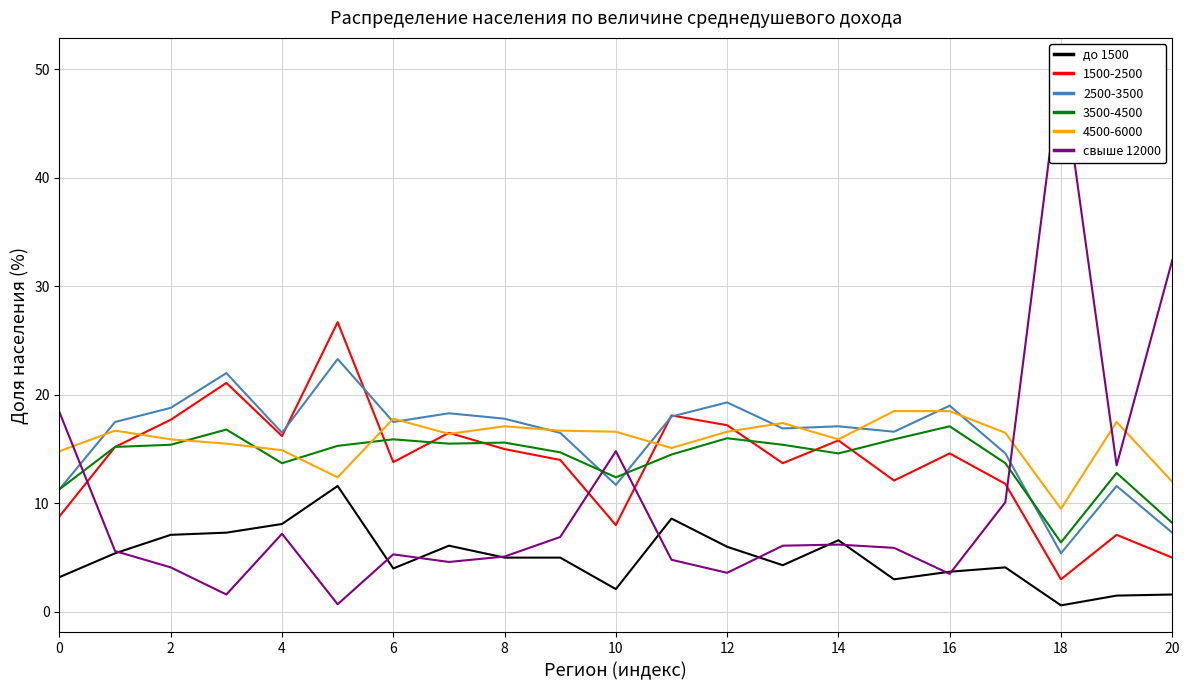

Is it true that до 1500 equals 7.6 at 18?

False